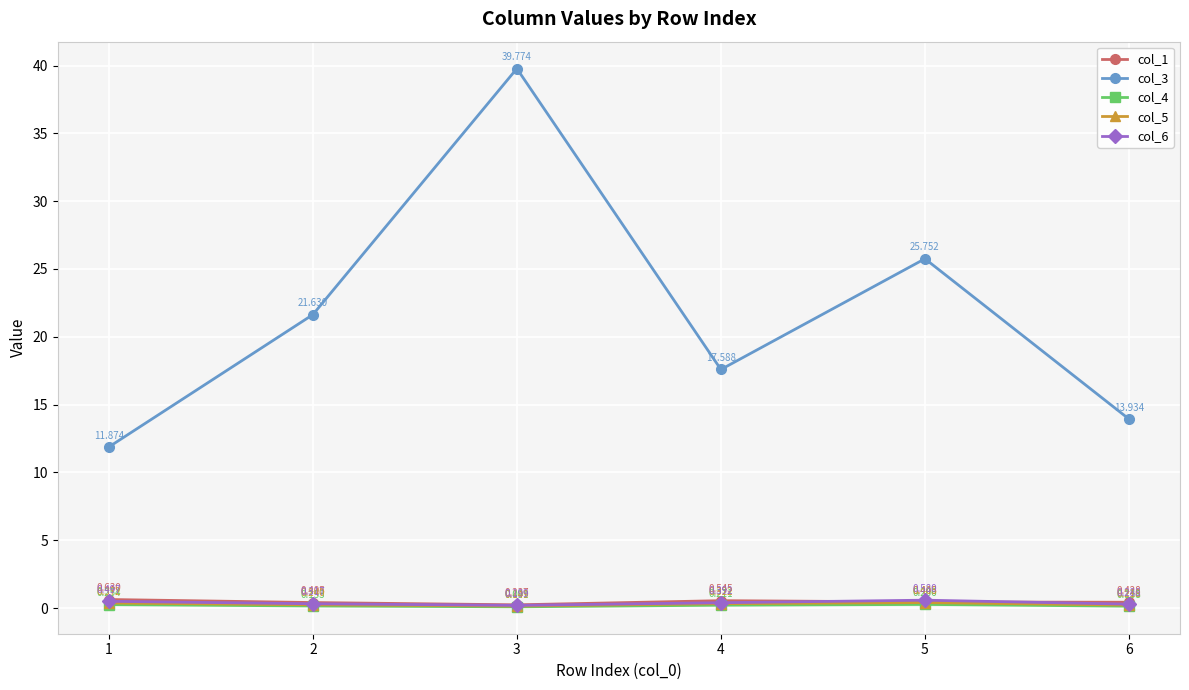

Does the chart display data point markers on the line(s)?

Yes